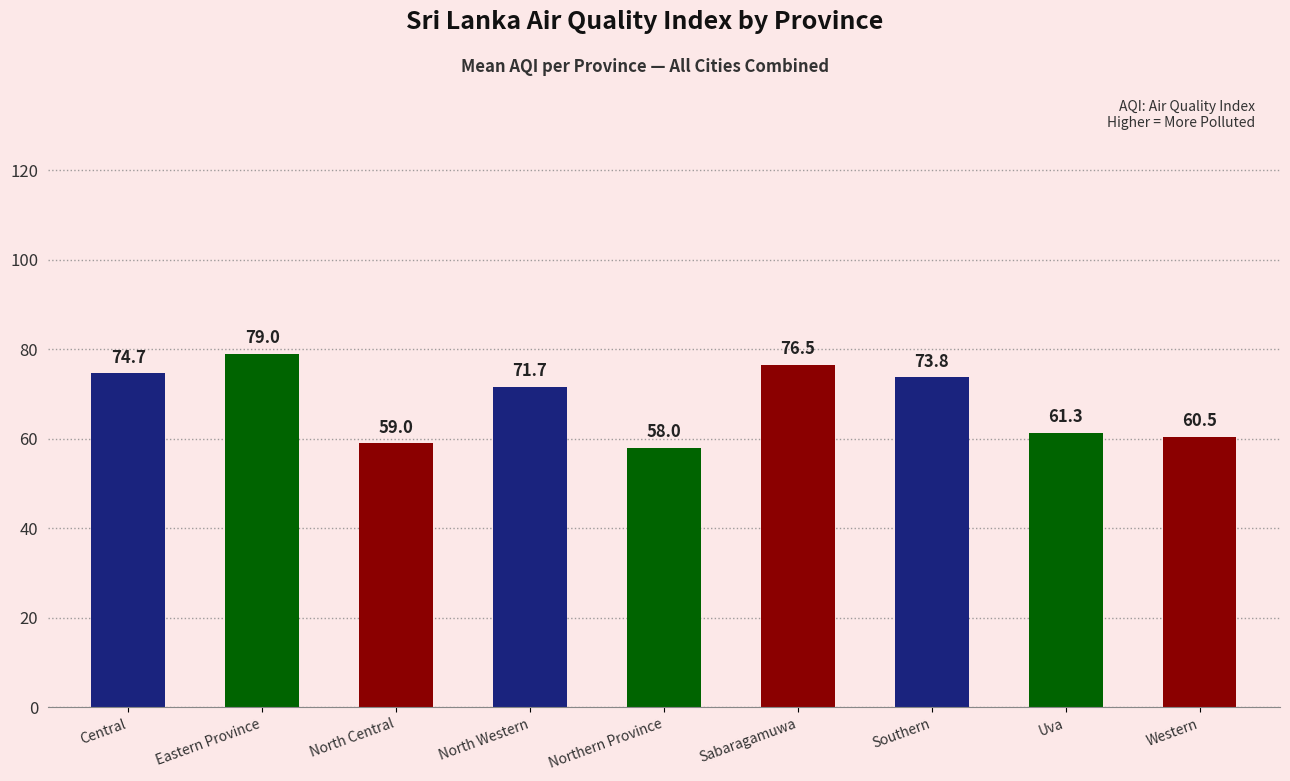

What is the approximate value at Central?

74.7